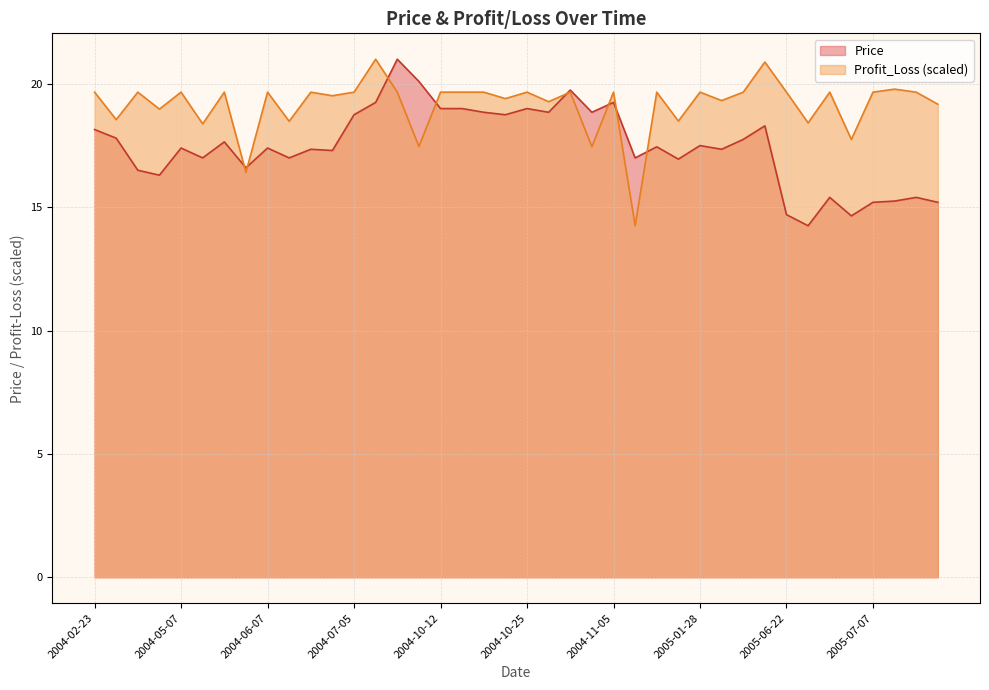

Reading left to right, what are all the values shown in this chart?

Price: 18.1	17.8	16.5	16.3	17.4	17.0	17.6	16.6	17.4	17.0	17.4	17.3	18.8	19.2	21.0	20.1	19.0	19.0	18.9	18.8	19.0	18.9	19.8	18.9	19.2	17.0	17.4	16.9	17.5	17.4	17.8	18.3	14.7	14.2	15.4	14.7	15.2	15.2	15.4	15.2
Profit_Loss: 19.7	18.6	19.7	19.0	19.7	18.4	19.7	16.4	19.7	18.5	19.7	19.5	19.7	21.0	19.7	17.5	19.7	19.7	19.7	19.4	19.7	19.3	19.7	17.5	19.7	14.2	19.7	18.5	19.7	19.3	19.7	20.9	19.7	18.4	19.7	17.7	19.7	19.8	19.7	19.2